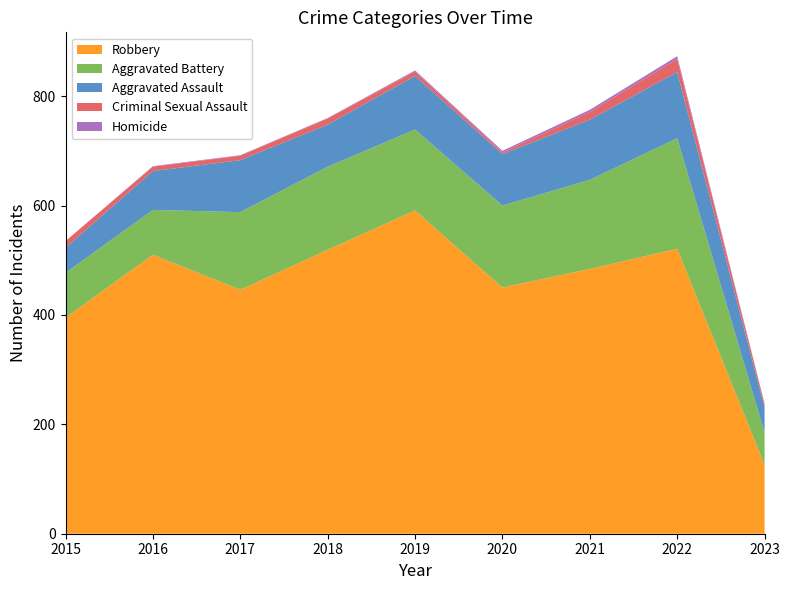

Reading left to right, transcribe all the data shown in this chart.

Robbery: 2015=395	2016=510	2017=446	2018=519	2019=591	2020=450	2021=484	2022=521	2023=126
Aggravated Battery: 2015=82	2016=82	2017=142	2018=152	2019=148	2020=150	2021=163	2022=202	2023=59
Aggravated Assault: 2015=46	2016=71	2017=95	2018=77	2019=98	2020=94	2021=110	2022=121	2023=46
Criminal Sexual Assault: 2015=12	2016=8	2017=8	2018=11	2019=8	2020=3	2021=14	2022=24	2023=6
Homicide: 2015=0	2016=1	2017=1	2018=1	2019=2	2020=3	2021=4	2022=5	2023=1